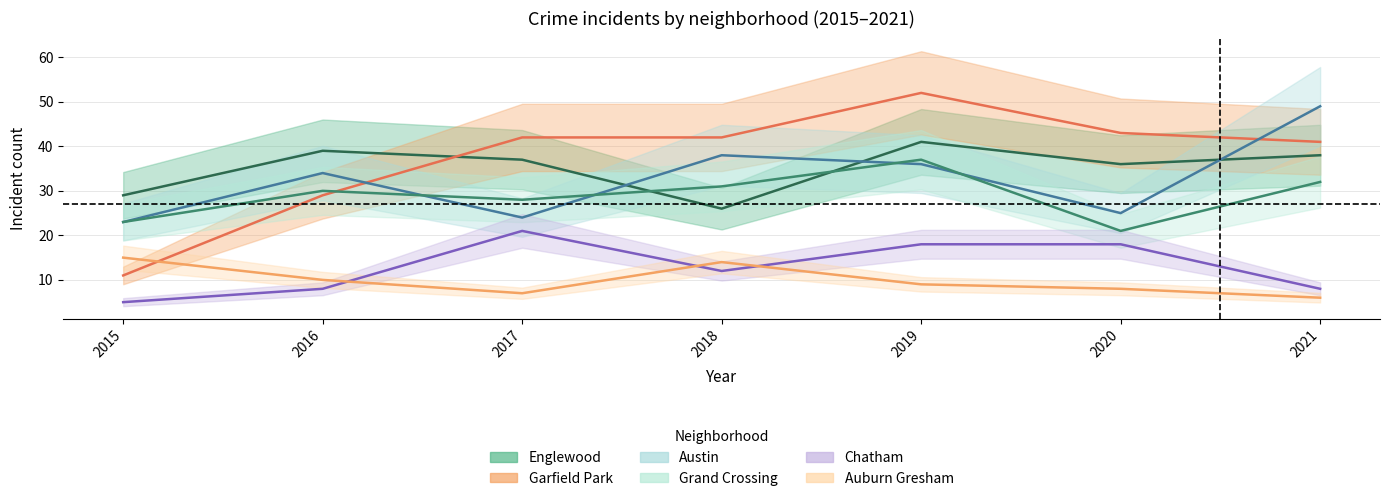

What is the approximate value of Chatham at 2021, to the nearest 5?

10